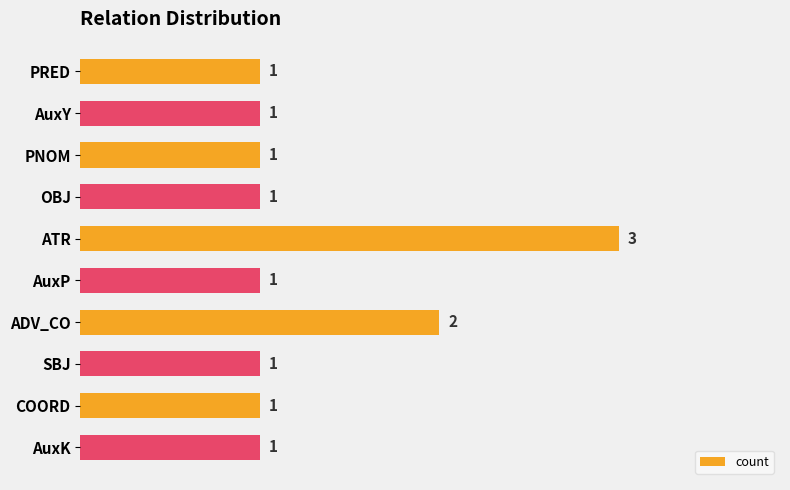

Reading top to bottom, transcribe all the data shown in this chart.

1	1	1	1	3	1	2	1	1	1